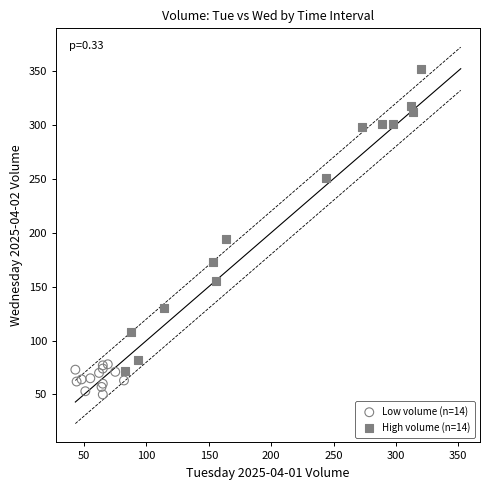

What are all the series names shown in the legend?

Low volume (n=14), High volume (n=14)